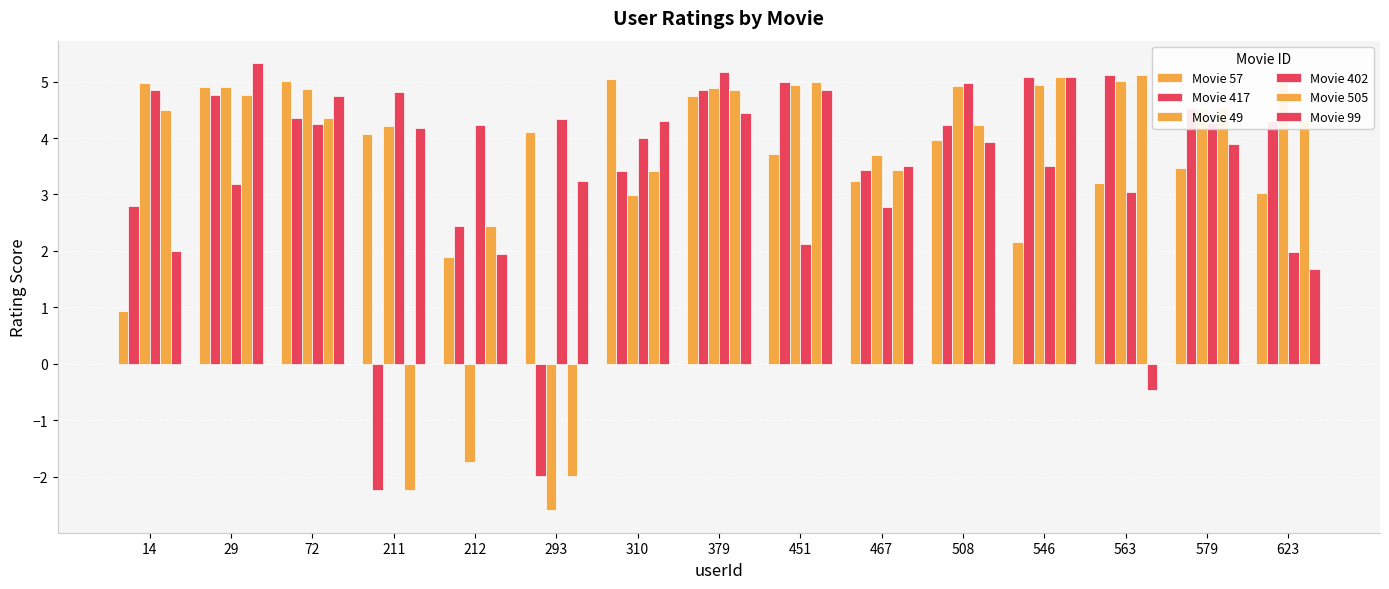

Where does the Movie 49 series first go above 4?

14